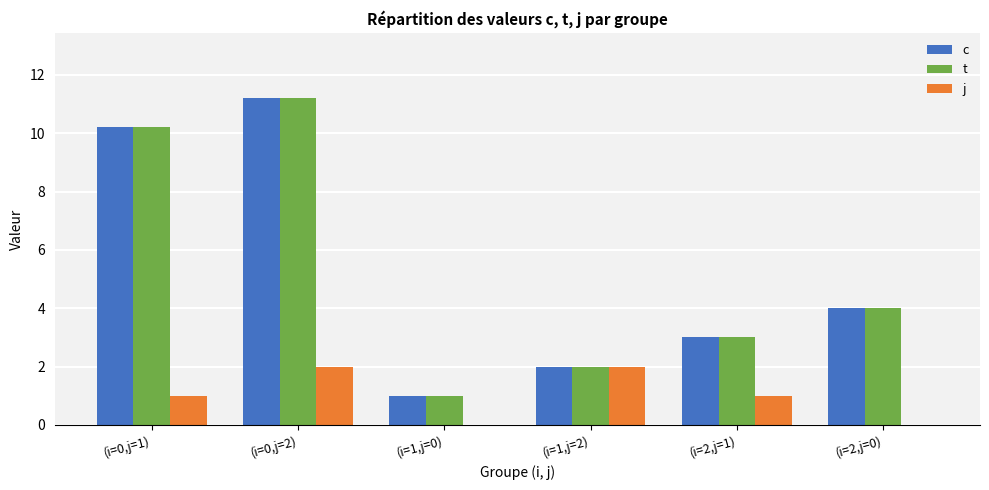

The value of j at (i=1,j=0) is -1.0. True or false?

False